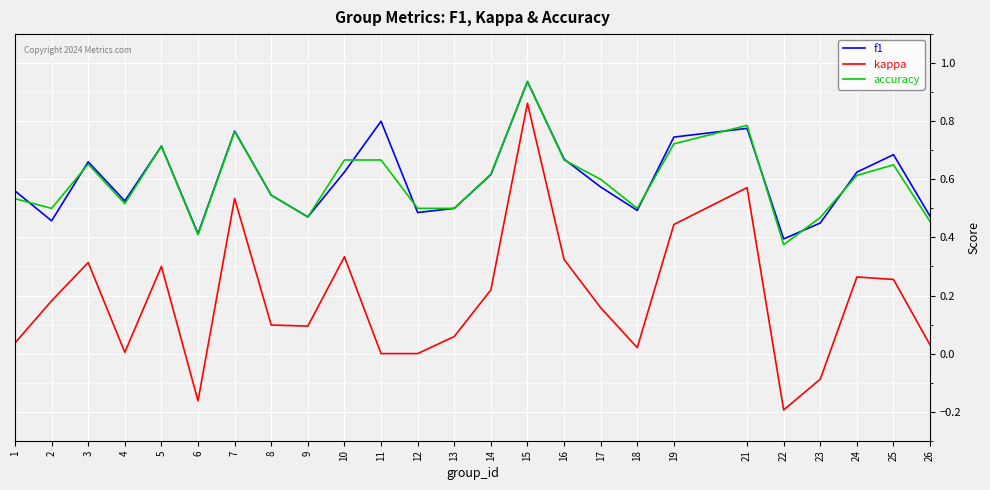

True or false: f1 and kappa cross at least once.

False